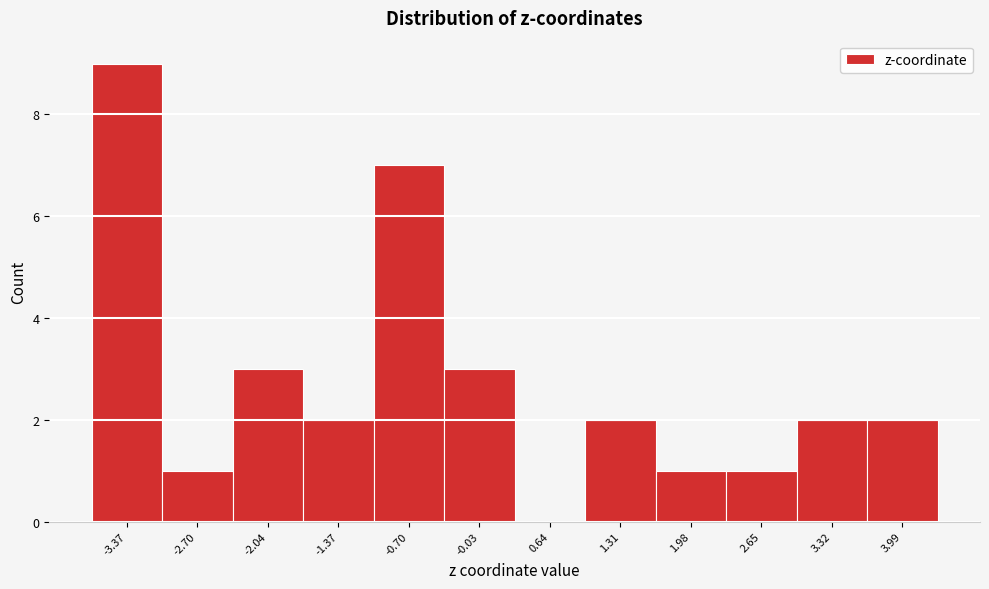

Reading left to right, transcribe all the data shown in this chart.

-3.37=9	-2.70=1	-2.04=3	-1.37=2	-0.70=7	-0.03=3	0.64=0	1.31=2	1.98=1	2.65=1	3.32=2	3.99=2